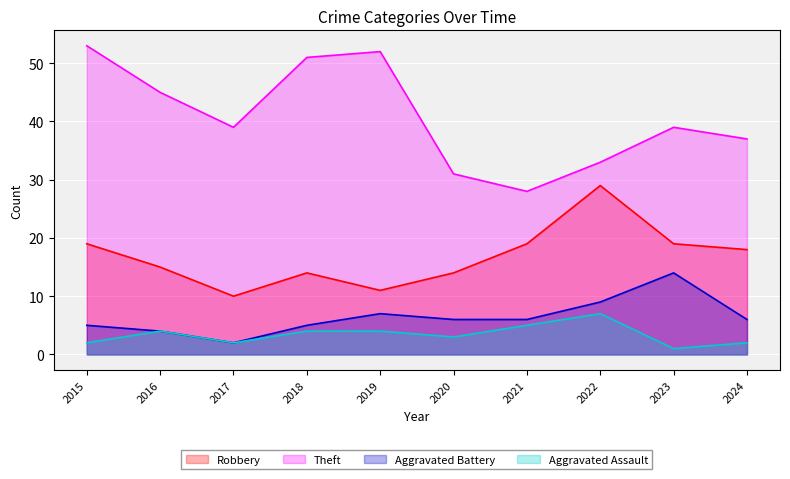

Is the value of Aggravated Assault at 2018 greater than the value of Theft at 2015?

No